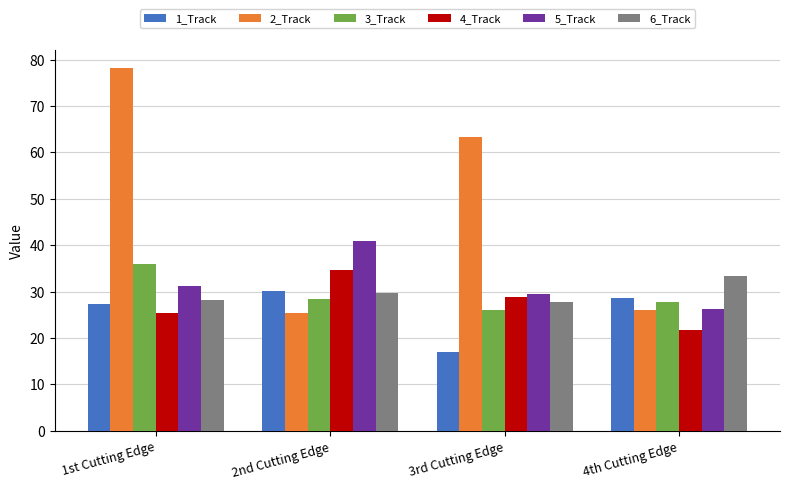

Reading left to right, what are all the values shown in this chart?

1_Track: 27.2	30.2	17.1	28.5
2_Track: 78.2	25.5	63.4	26.0
3_Track: 35.9	28.5	26.1	27.7
4_Track: 25.5	34.6	28.8	21.7
5_Track: 31.3	40.9	29.5	26.2
6_Track: 28.2	29.7	27.7	33.4